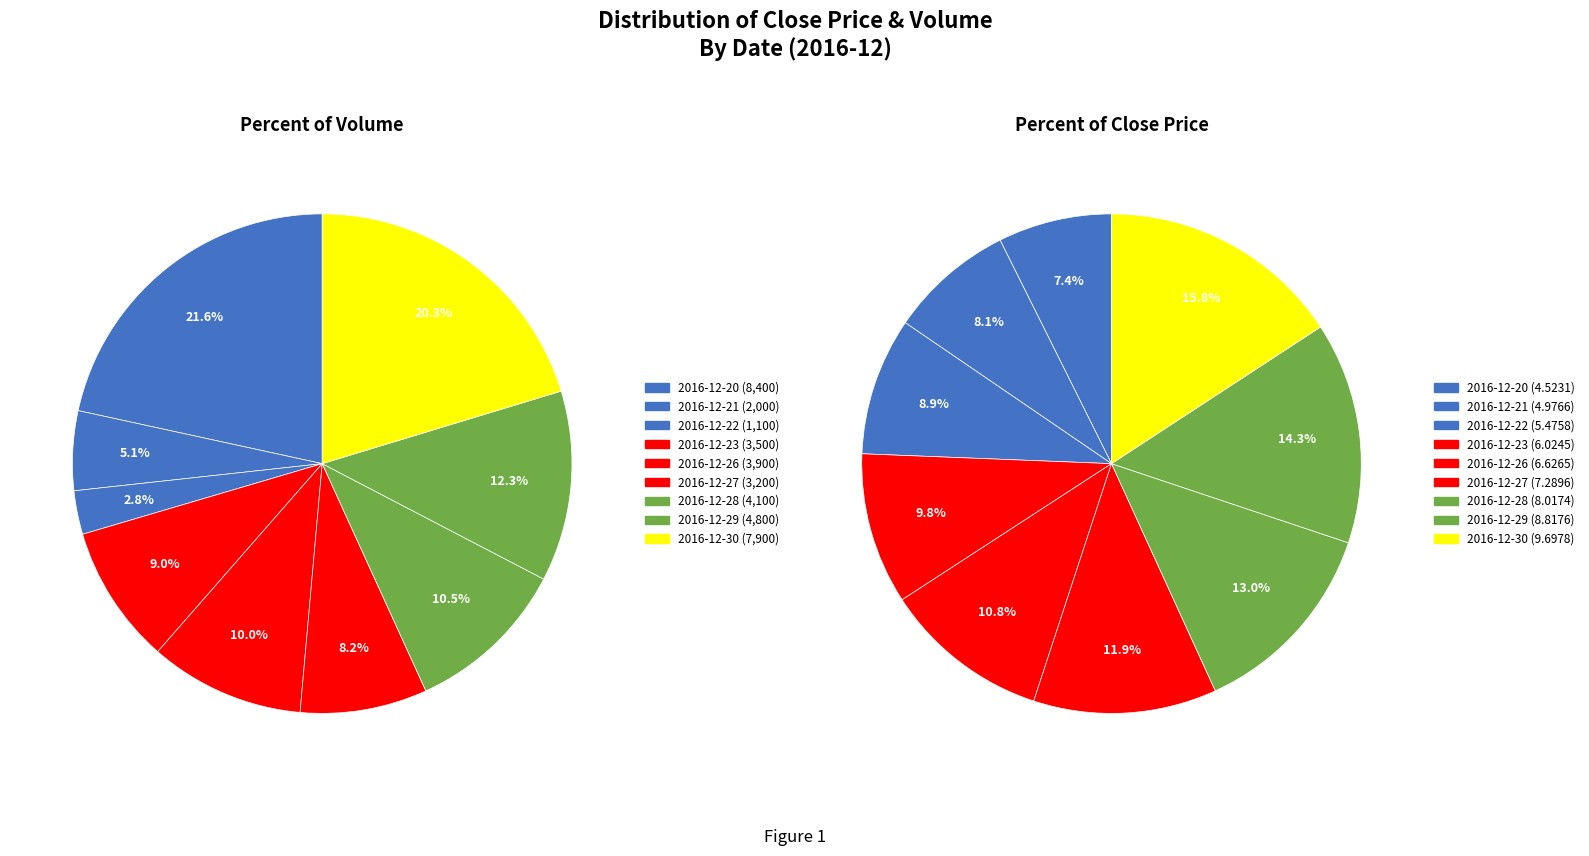

True or false: 2016-12-20 accounts for 7% of the total.

True